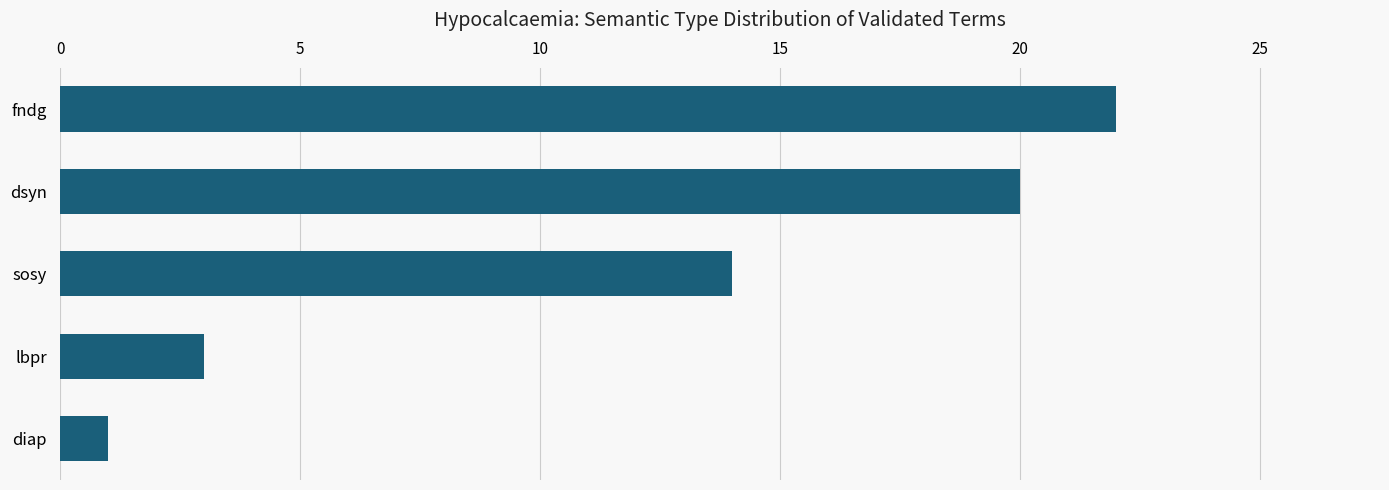

The value at dsyn is 20. True or false?

True